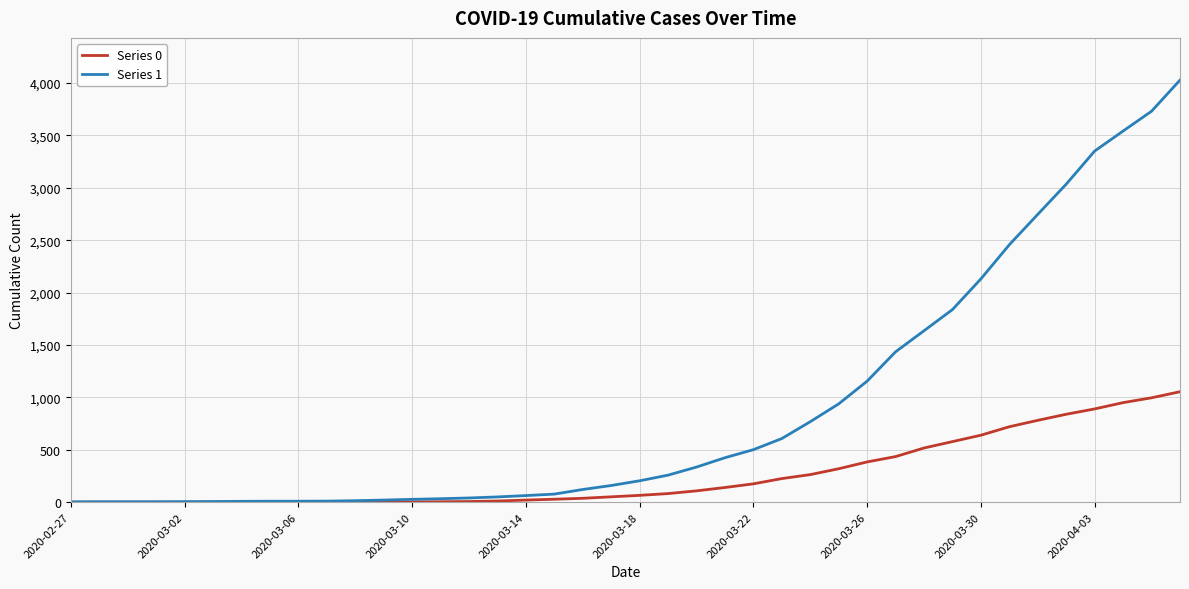

What is the greatest value displayed?

4028